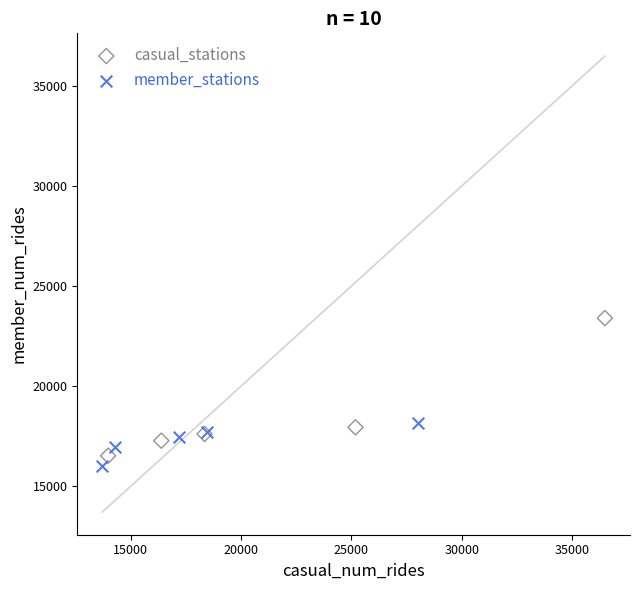

Which series has the widest spread of Y values?

casual_stations